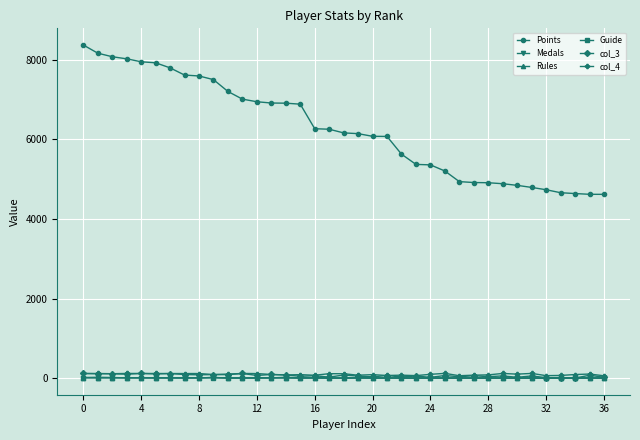

True or false: col_4 and Points cross at least once.

False